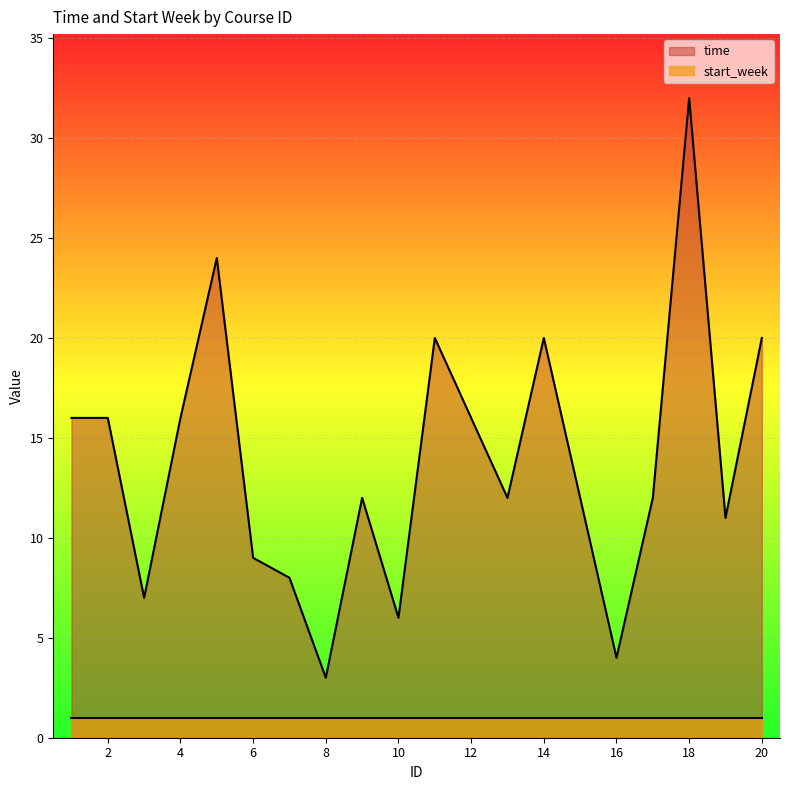

What is the average value?

14